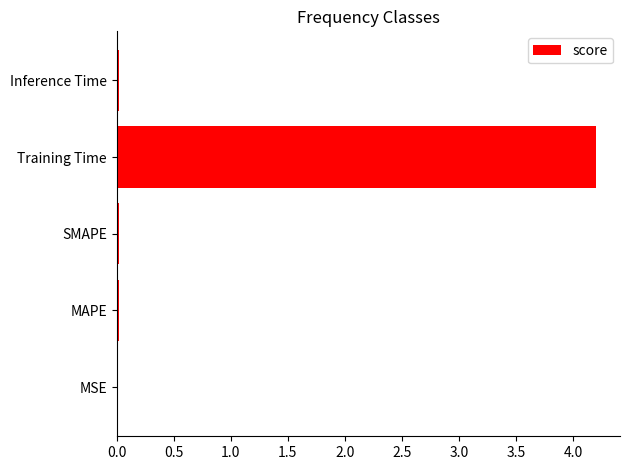

Which category has the highest value across all series?

Training Time